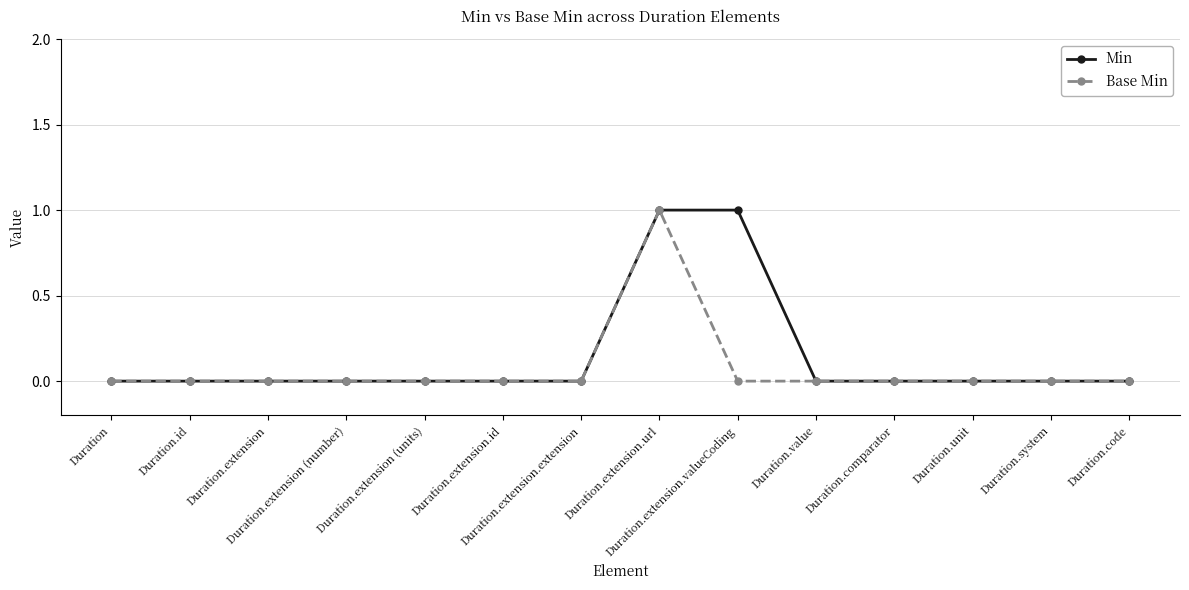

Reading right to left, extract all data points from this chart.

Min: 0	0	0	0	0	1	1	0	0	0	0	0	0	0
Base Min: 0	0	0	0	0	0	1	0	0	0	0	0	0	0